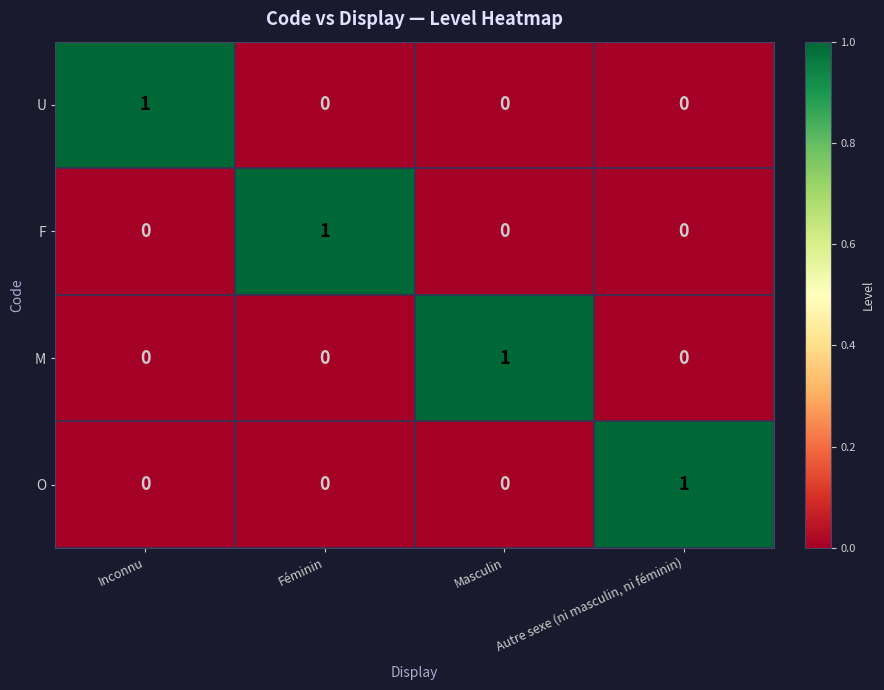

Count the O values in the range 0 to 1.

4